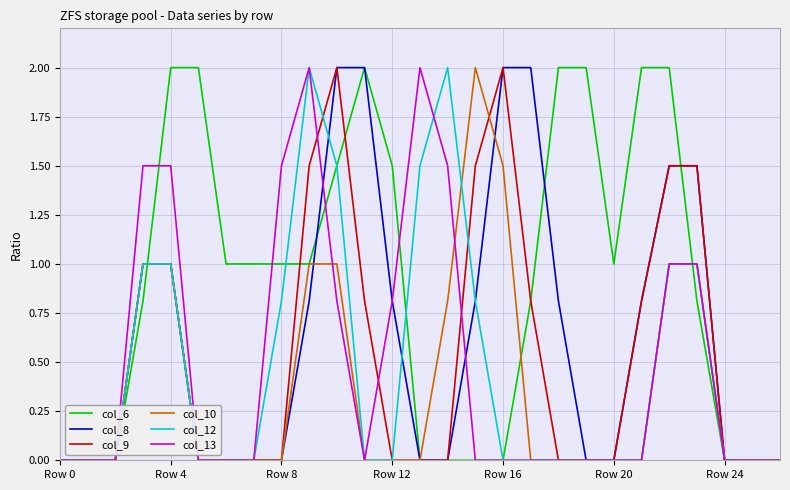

Which series has the largest total across all categories?

col_6